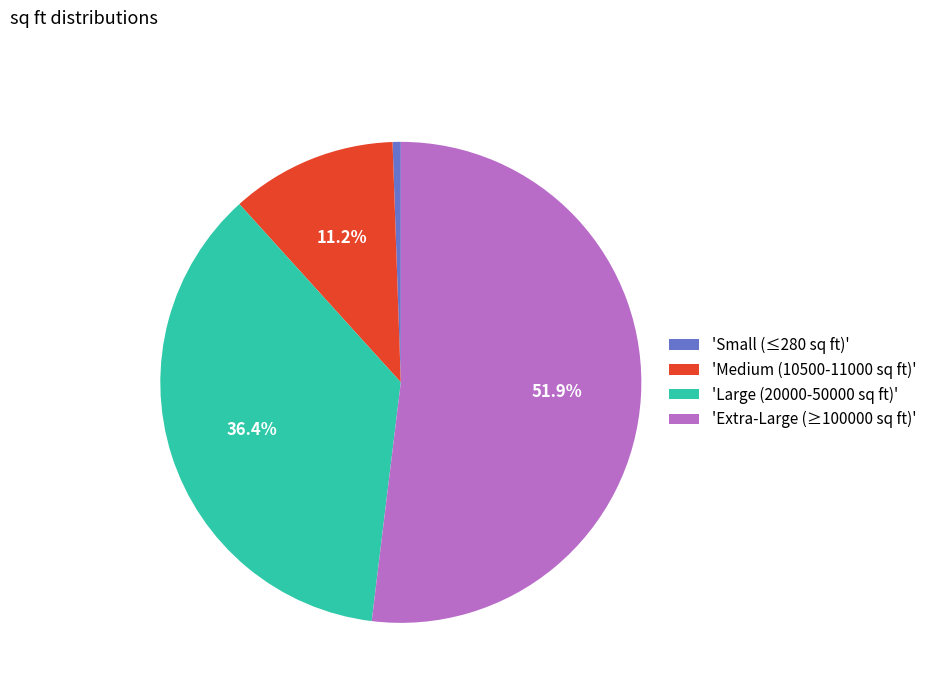

Do 'Medium (10500-11000 sq ft)' and 'Small (≤280 sq ft)' together represent more than half of the pie?

No